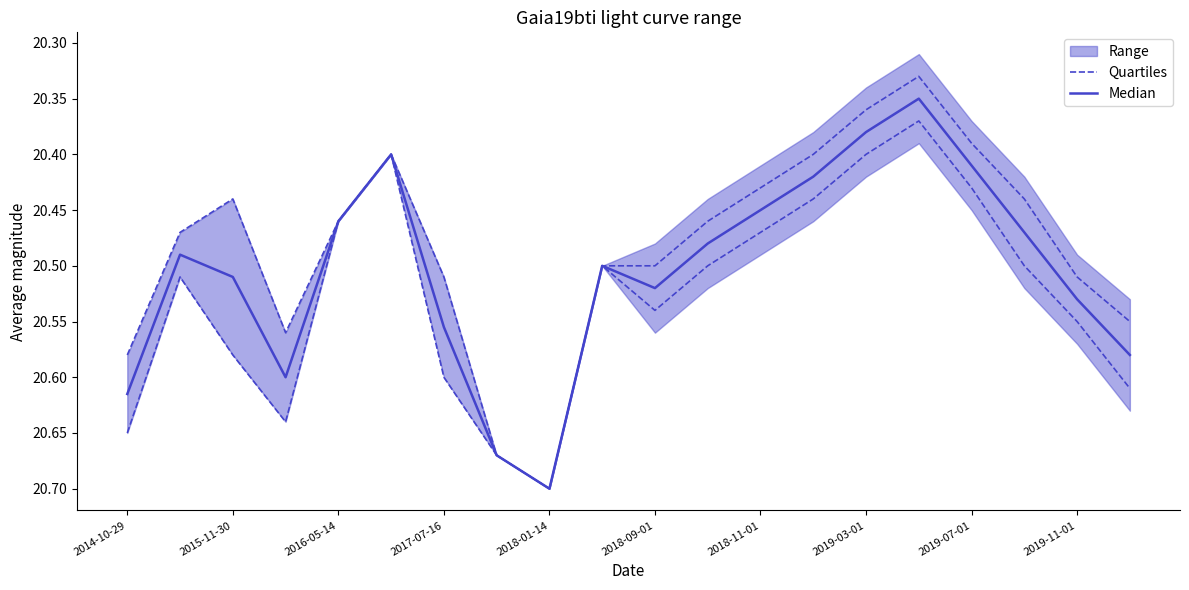

What is the average value of the Median series?

20.5